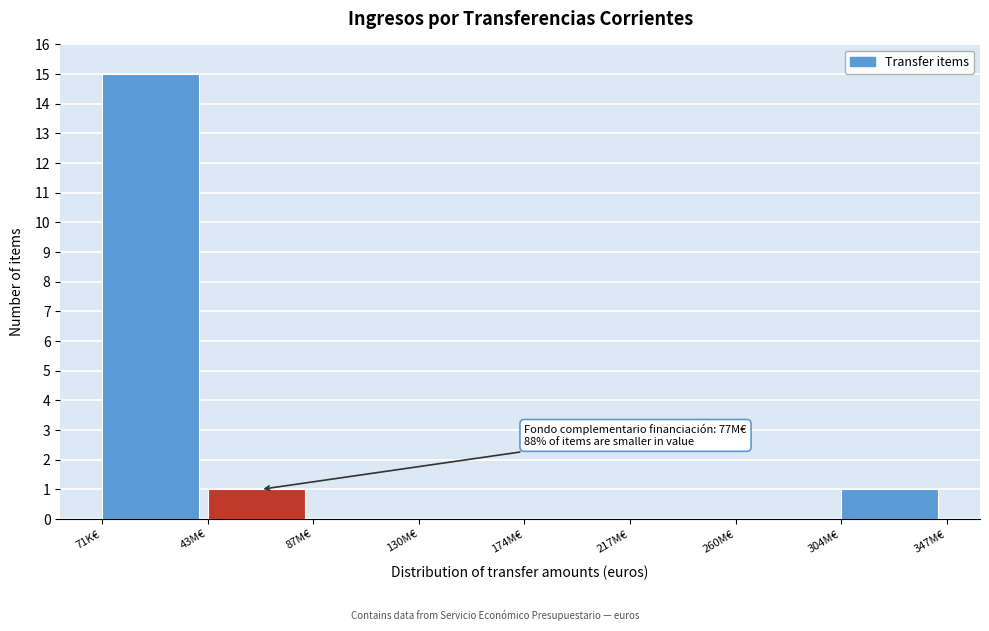

Reading left to right, transcribe all the data shown in this chart.

71K€=15	43M€=1	87M€=0	130M€=0	174M€=0	217M€=0	260M€=0	304M€=1